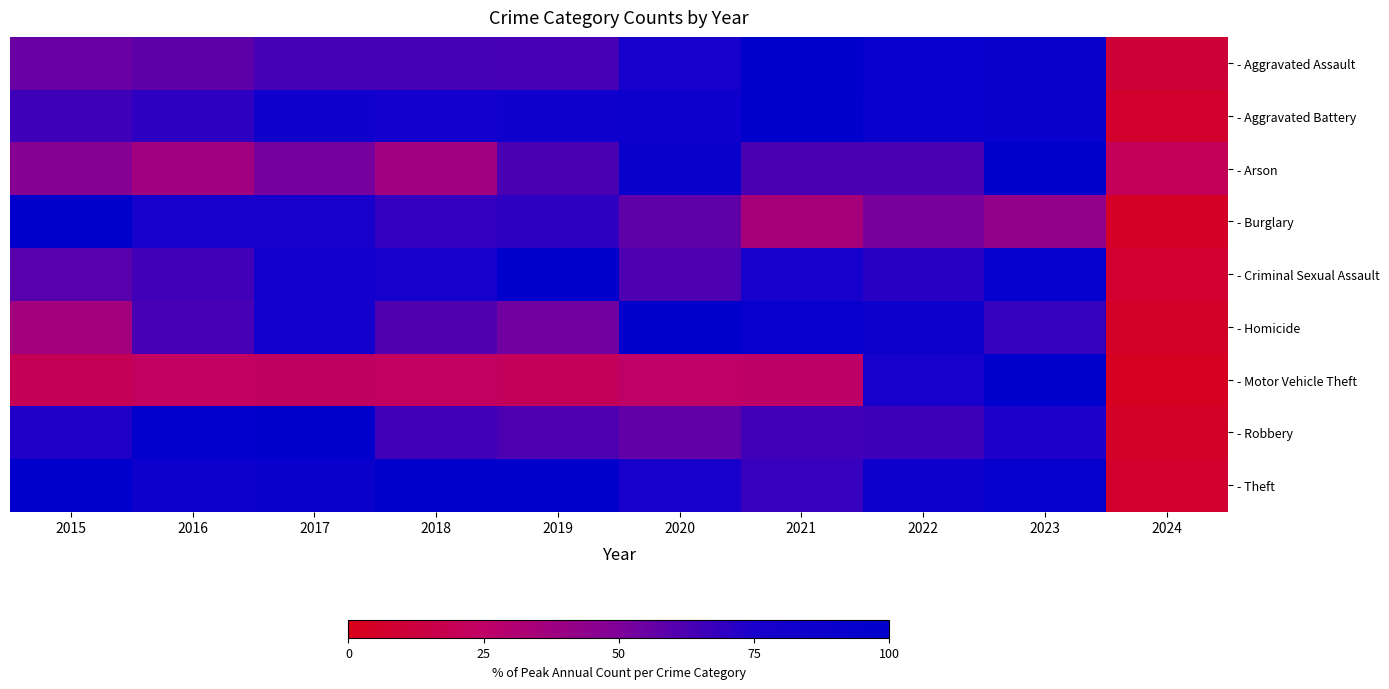

What is the total value across all series at 2016?

579.2